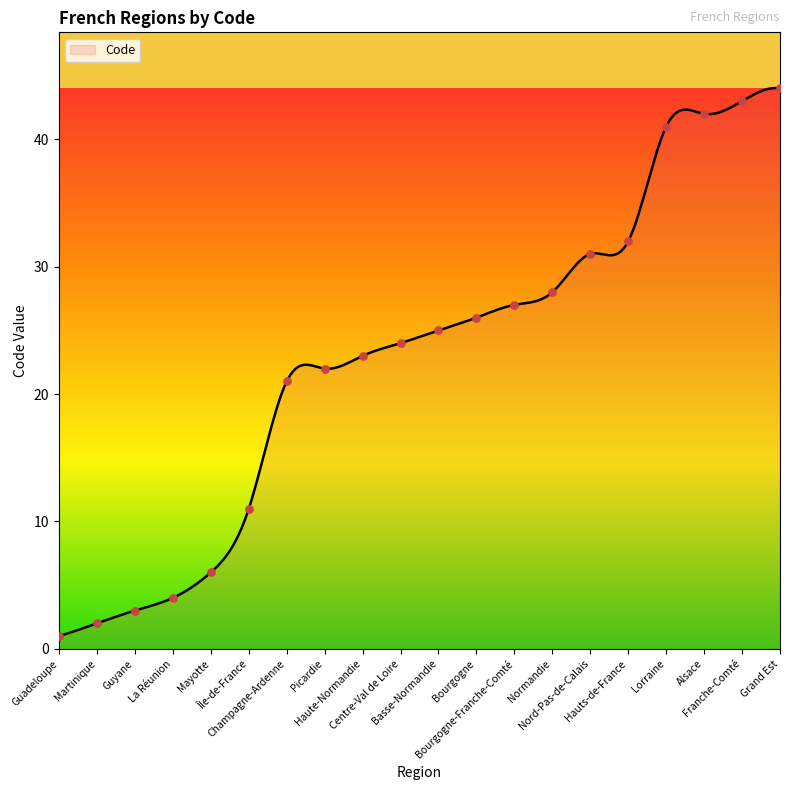

Between Bourgogne and Guadeloupe, which is larger?

Bourgogne